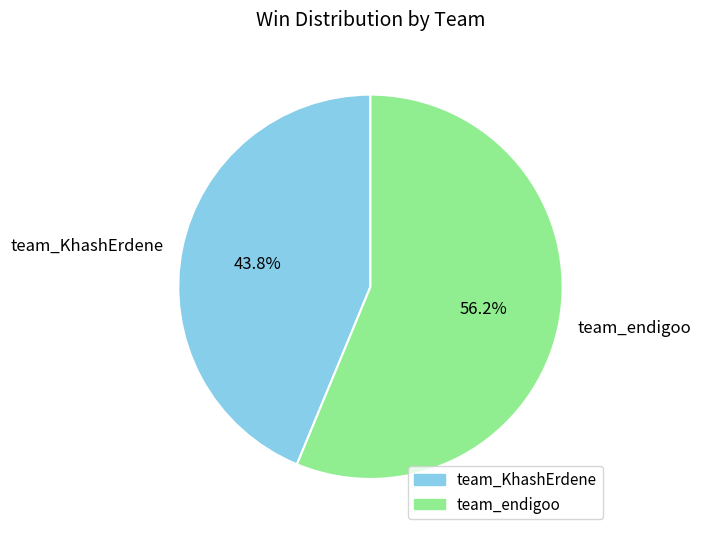

Count the number of slices in the pie.

2